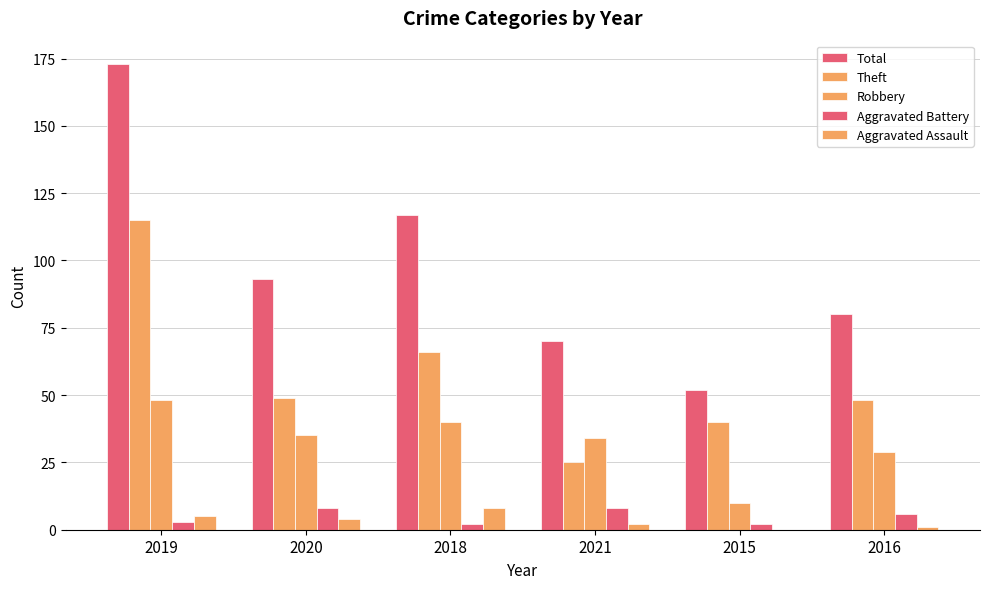

Does the chart contain stacked bars?

No